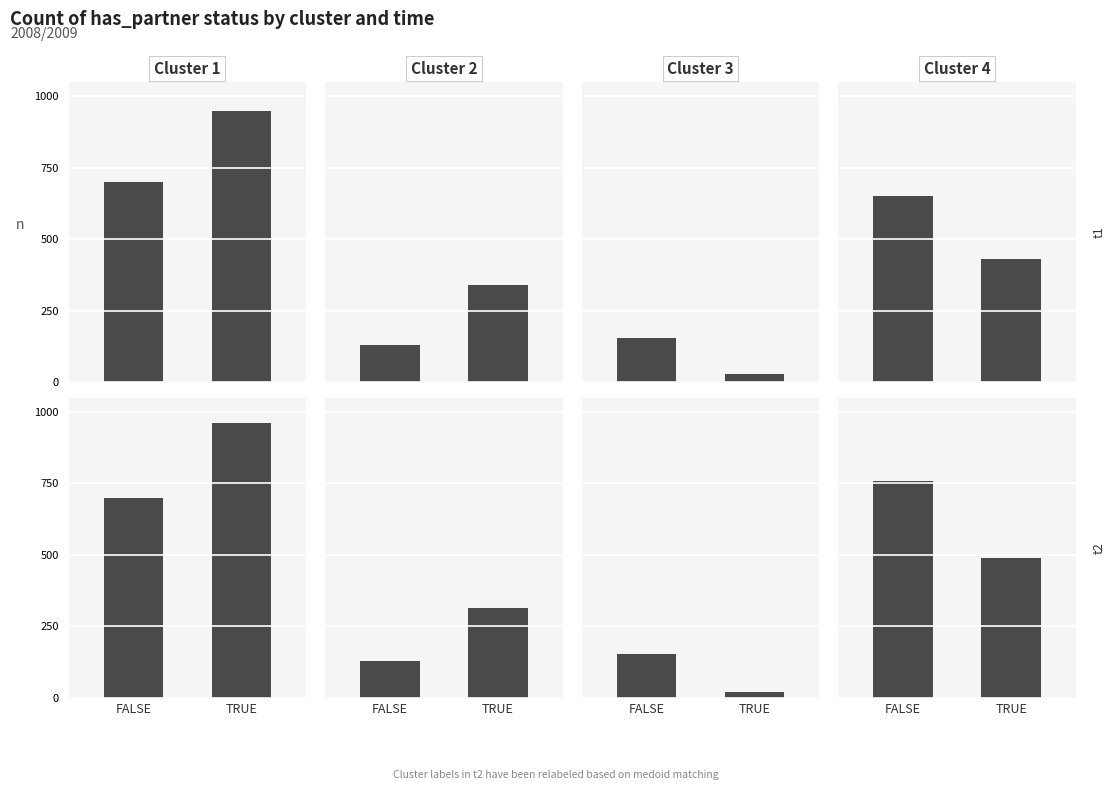

What is the difference between the values at TRUE and FALSE?

260